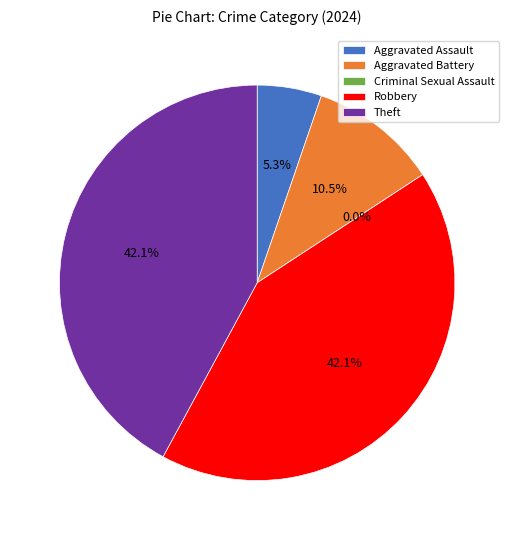

What is the total percentage of Aggravated Battery and Robbery?

52.6%